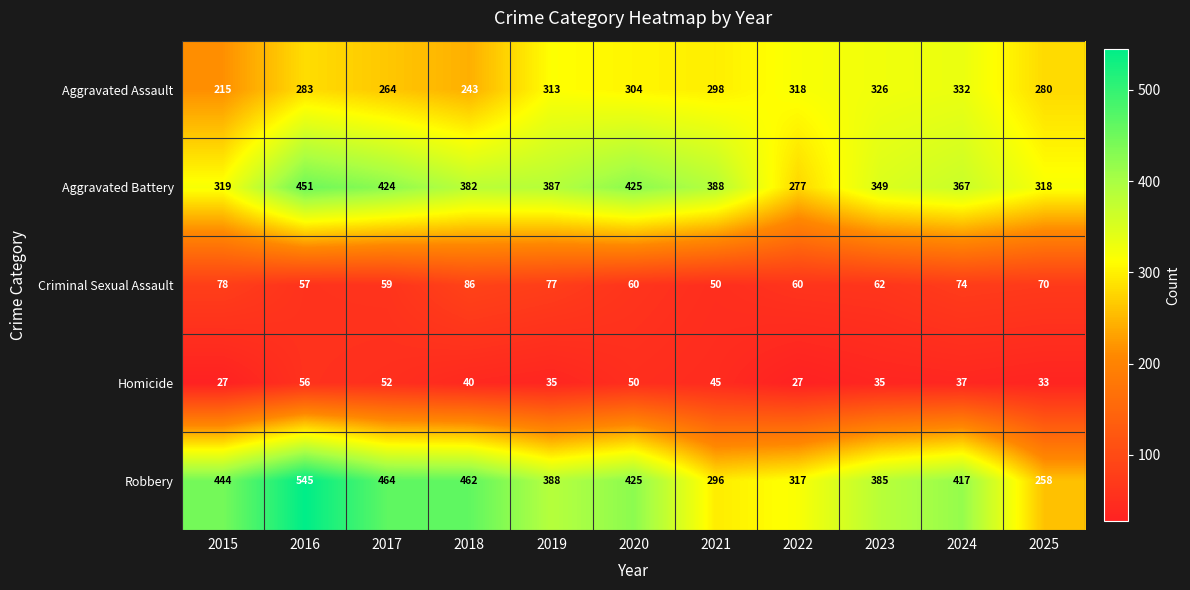

True or false: Homicide has a value of 6 at 2022.

False